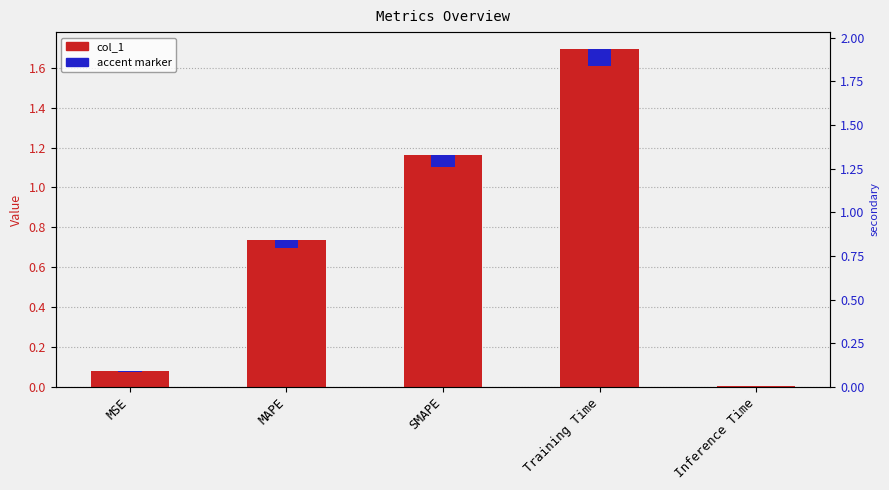

Count the number of data series in this chart.

1